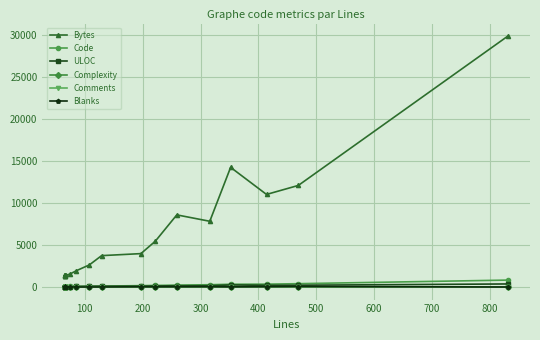

At how many categories does at least one series exceed 22159?

1